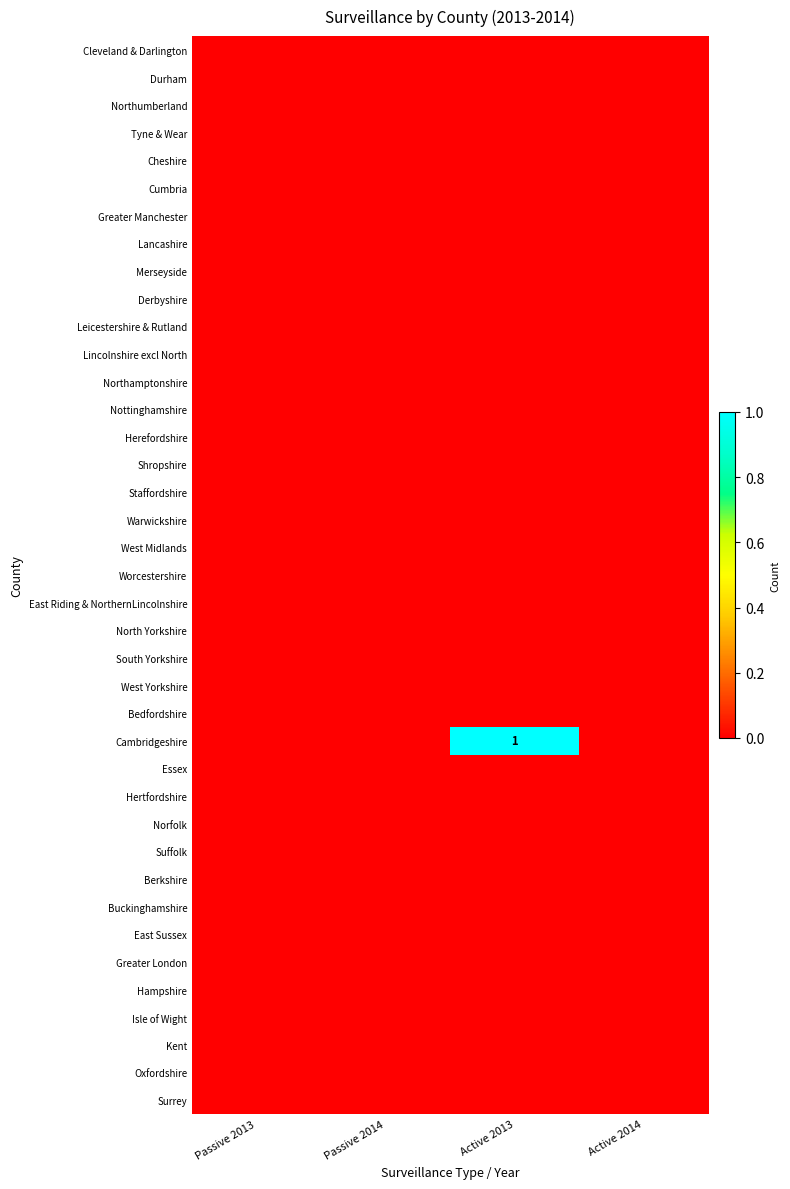

Rank the series at Active 2013 from lowest to highest value.

Cleveland & Darlington, Durham, Northumberland, Tyne & Wear, Cheshire, Cumbria, Greater Manchester, Lancashire, Merseyside, Derbyshire, Leicestershire & Rutland, Lincolnshire excl North, Northamptonshire, Nottinghamshire, Herefordshire, Shropshire, Staffordshire, Warwickshire, West Midlands, Worcestershire, East Riding & NorthernLincolnshire, North Yorkshire, South Yorkshire, West Yorkshire, Bedfordshire, Essex, Hertfordshire, Norfolk, Suffolk, Berkshire, Buckinghamshire, East Sussex, Greater London, Hampshire, Isle of Wight, Kent, Oxfordshire, Surrey, Cambridgeshire